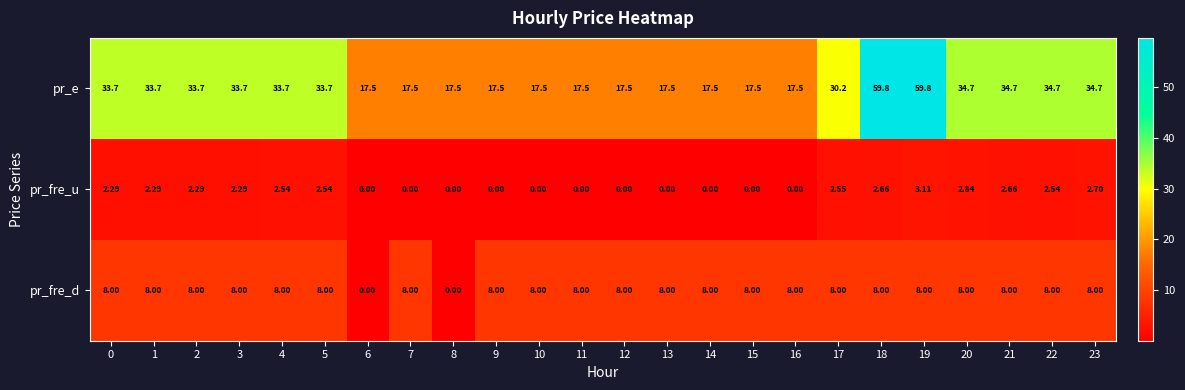

Which series has the largest range (max minus min)?

pr_e